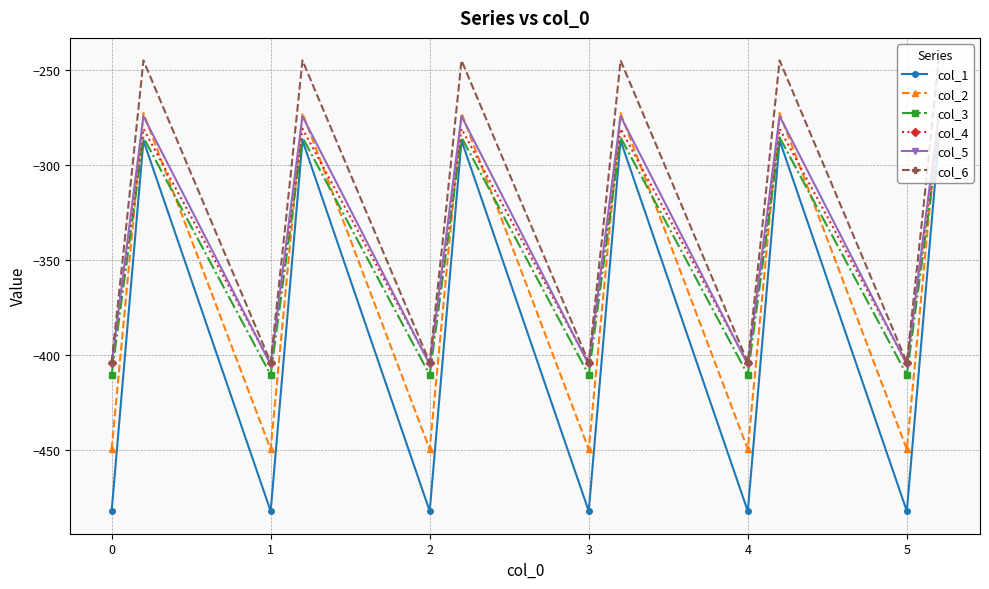

How many series are shown in this chart?

6